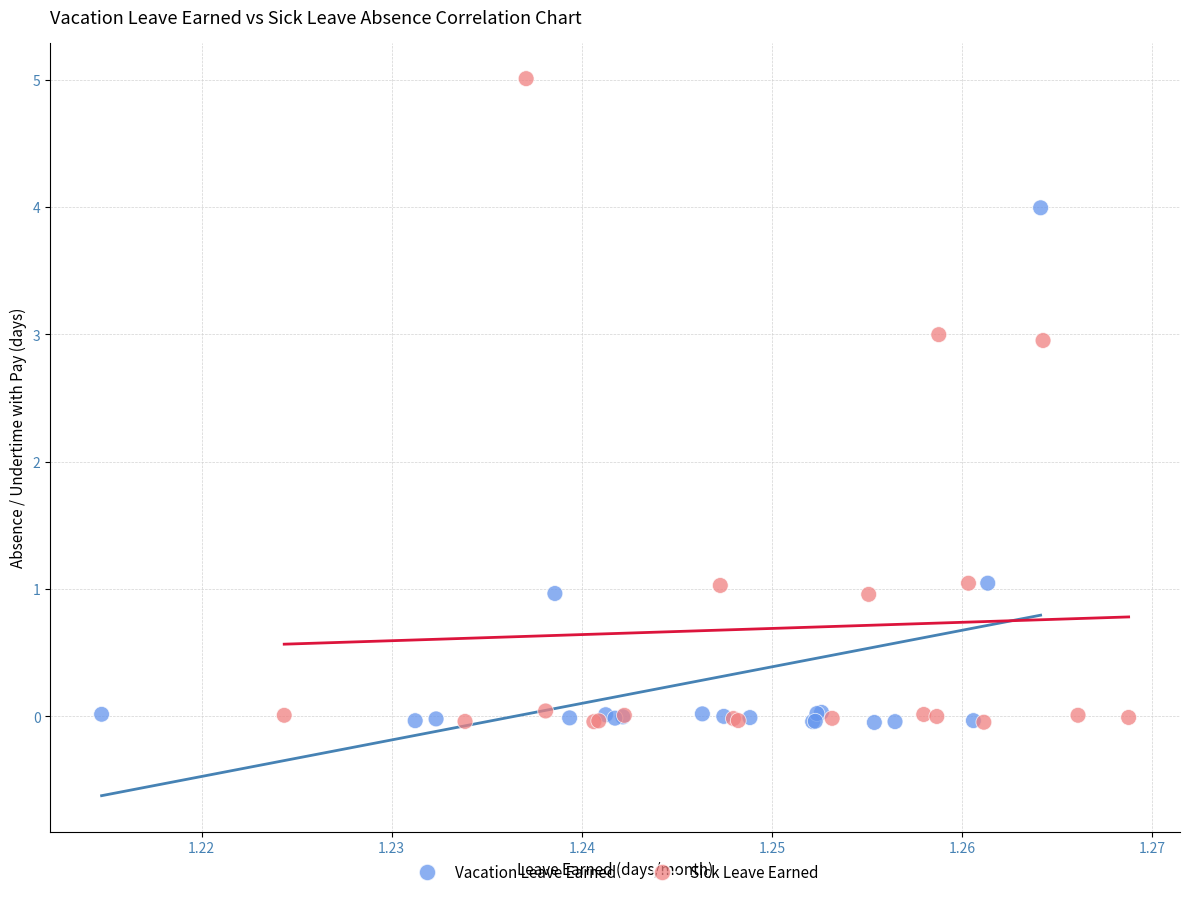

Which series contains the highest Y value?

Sick Leave Earned